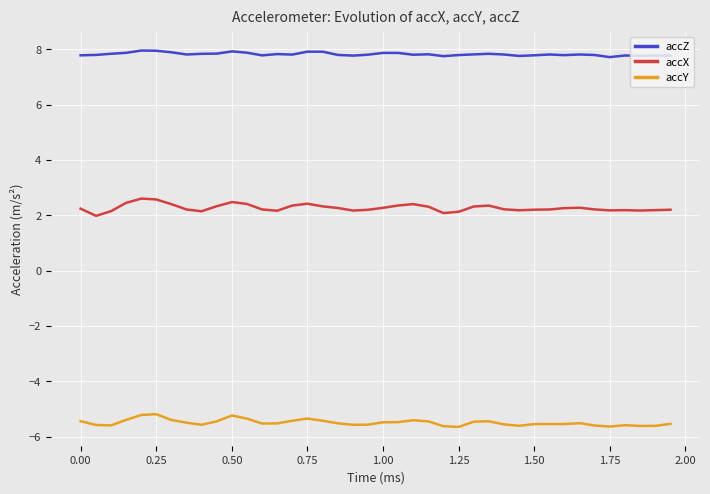

Which series has the largest total across all categories?

accZ